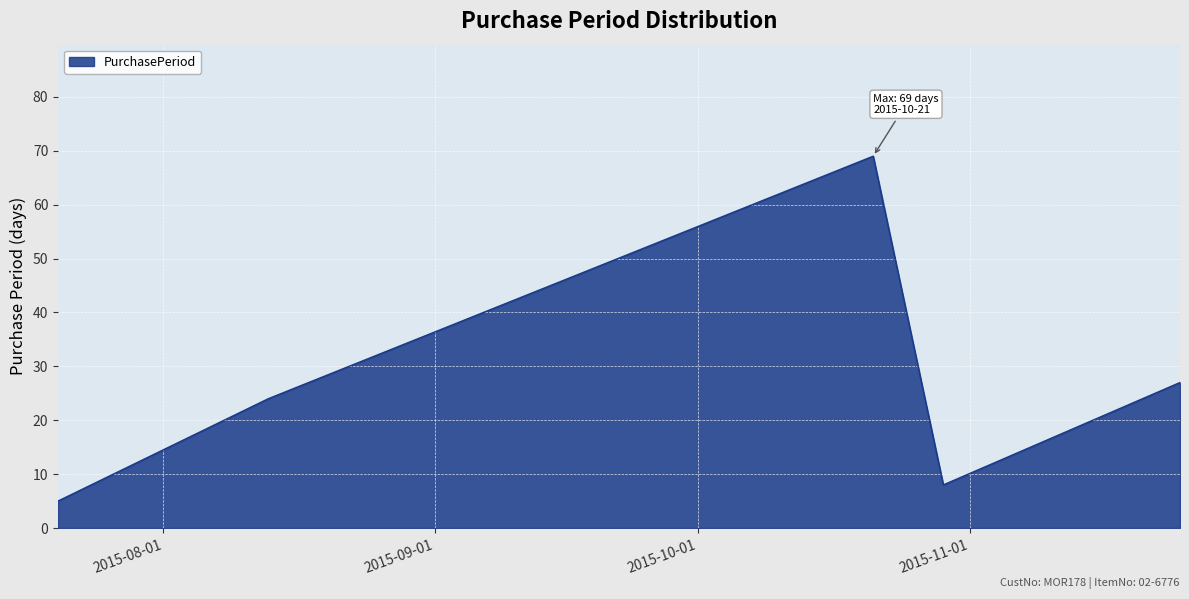

How many distinct data groups are displayed?

1